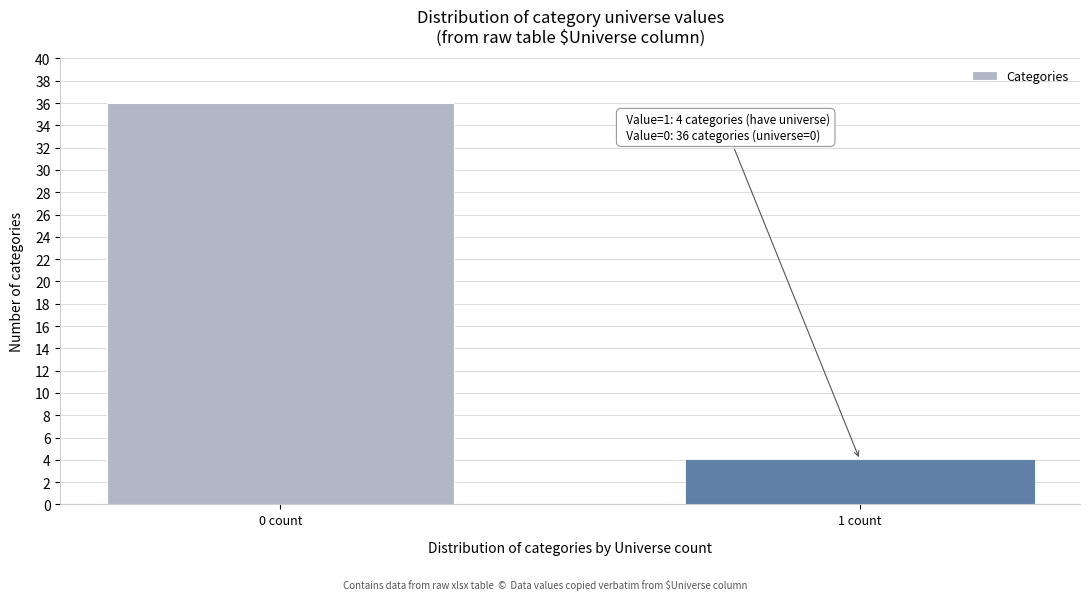

Reading left to right, what are all the values shown in this chart?

36	4